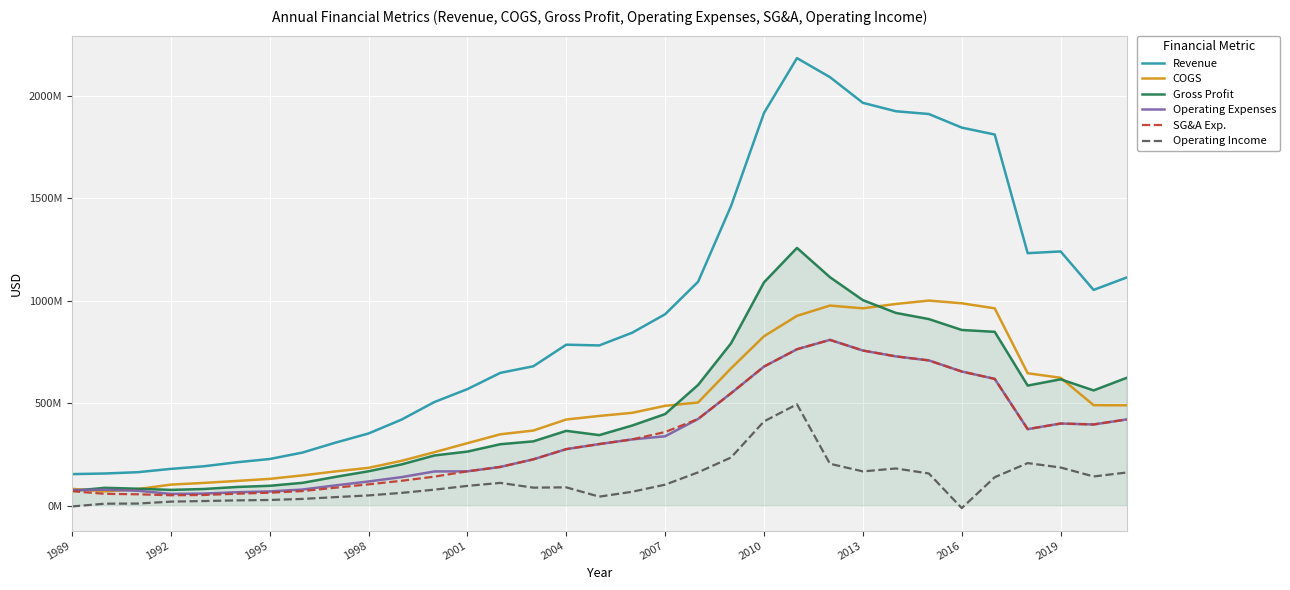

Does the chart display data point markers on the line(s)?

No